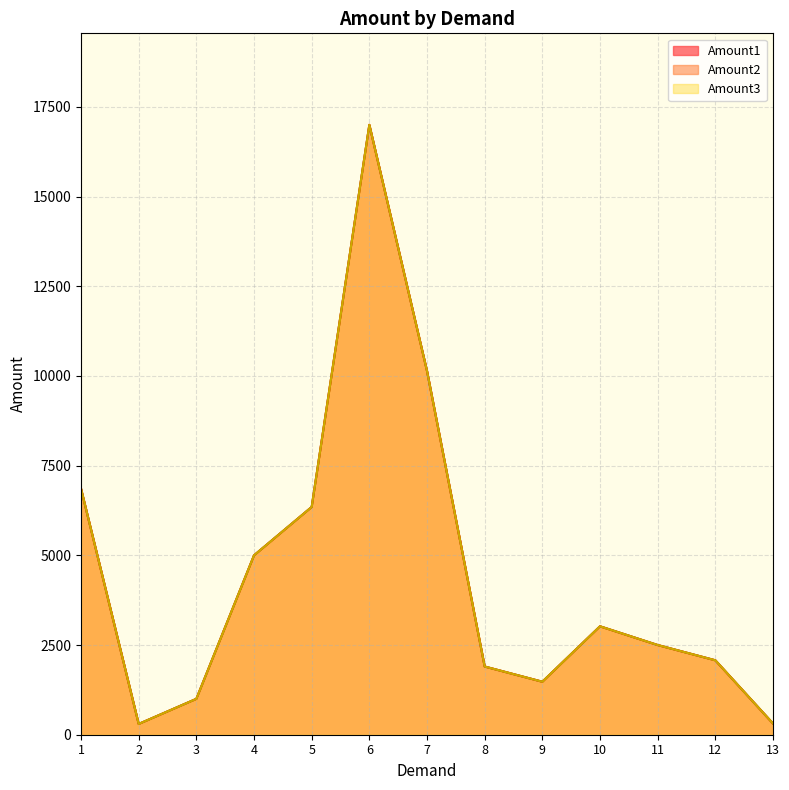

True or false: Amount2 and Amount3 cross at least once.

False